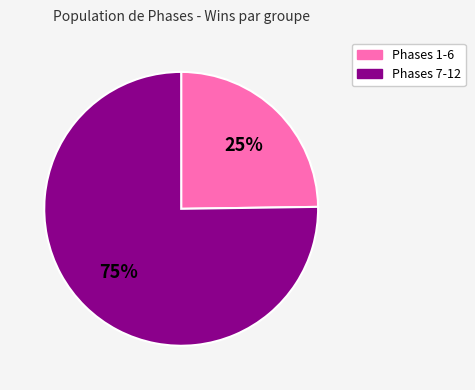

Rank the categories by value from highest to lowest.

Phases 7-12, Phases 1-6